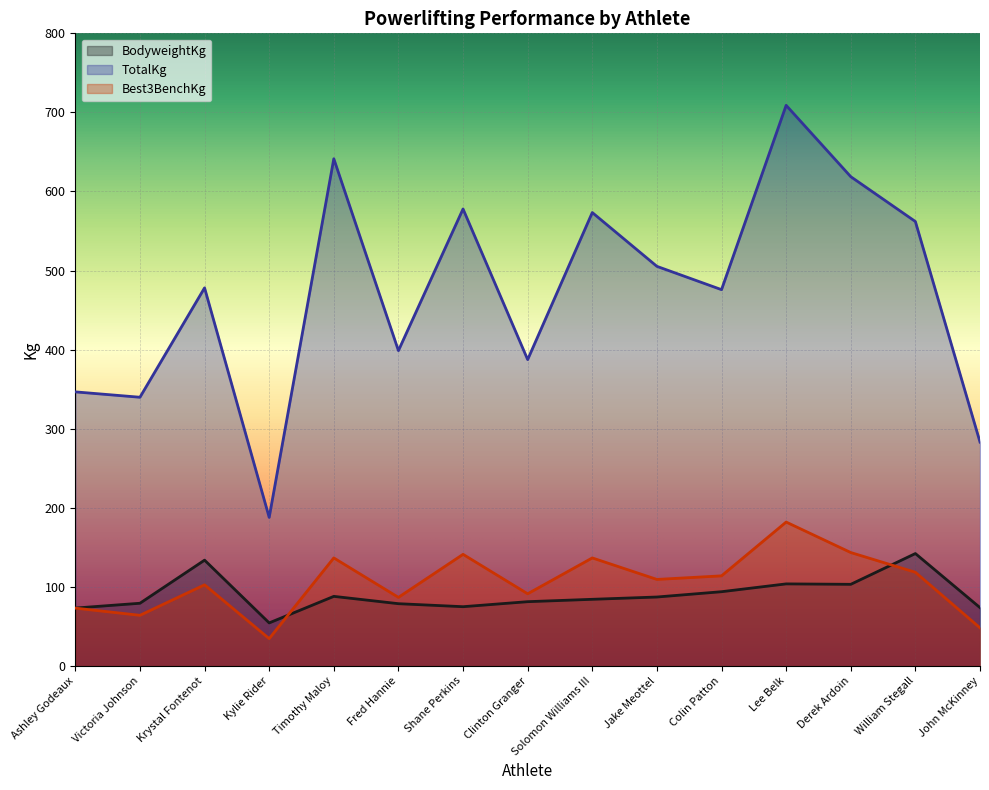

True or false: TotalKg and Best3BenchKg cross at least once.

False